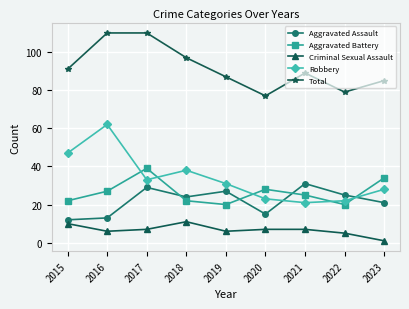

In Aggravated Battery, how many points are higher than both neighbors (excluding endpoints)?

2